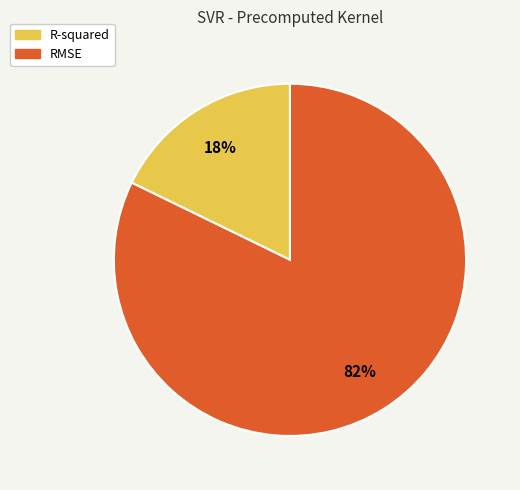

Which category has the smallest portion of the pie?

R-squared